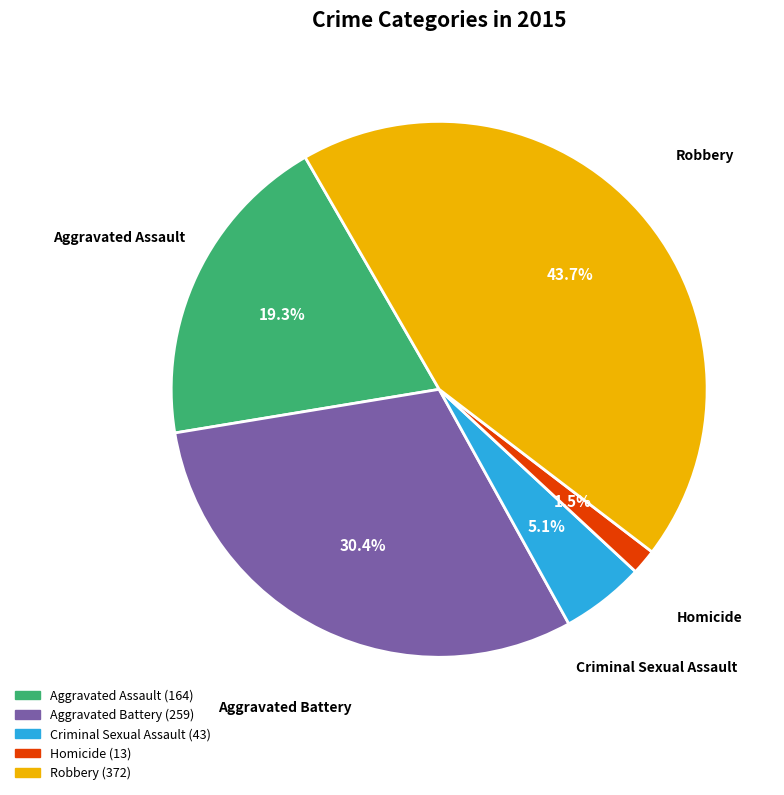

True or false: Robbery accounts for 33% of the total.

False